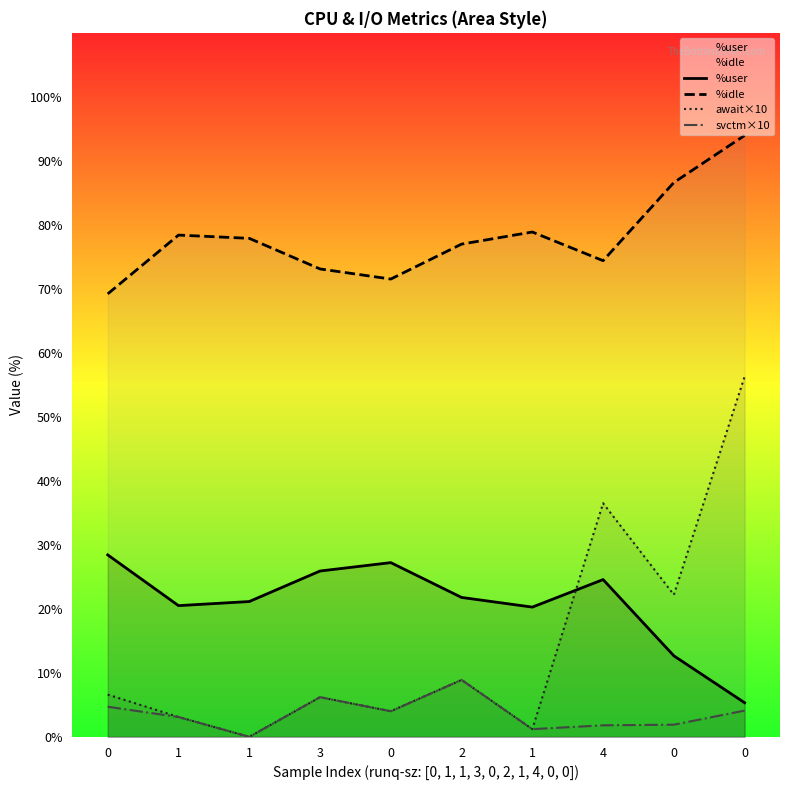

At 2, list the series in order from smallest to largest.

await×10, svctm×10, %user, %idle